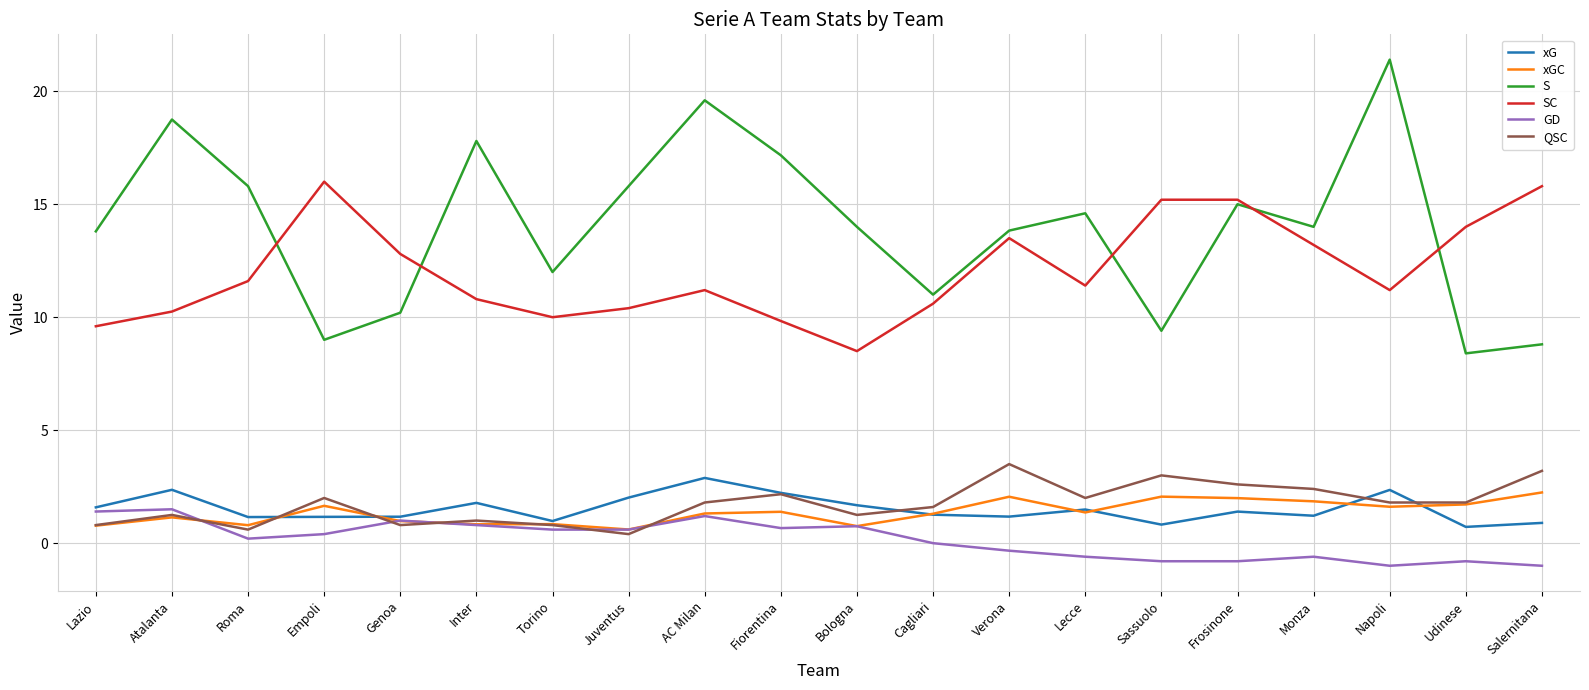

The SC series shows 24.6 at Udinese. True or false?

False